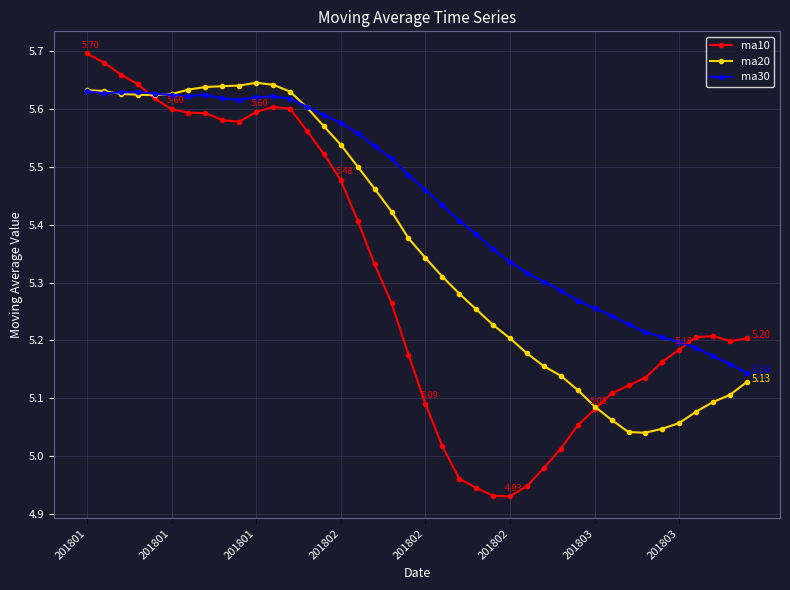

List the series in order of their overall mean, lowest first.

ma10, ma20, ma30